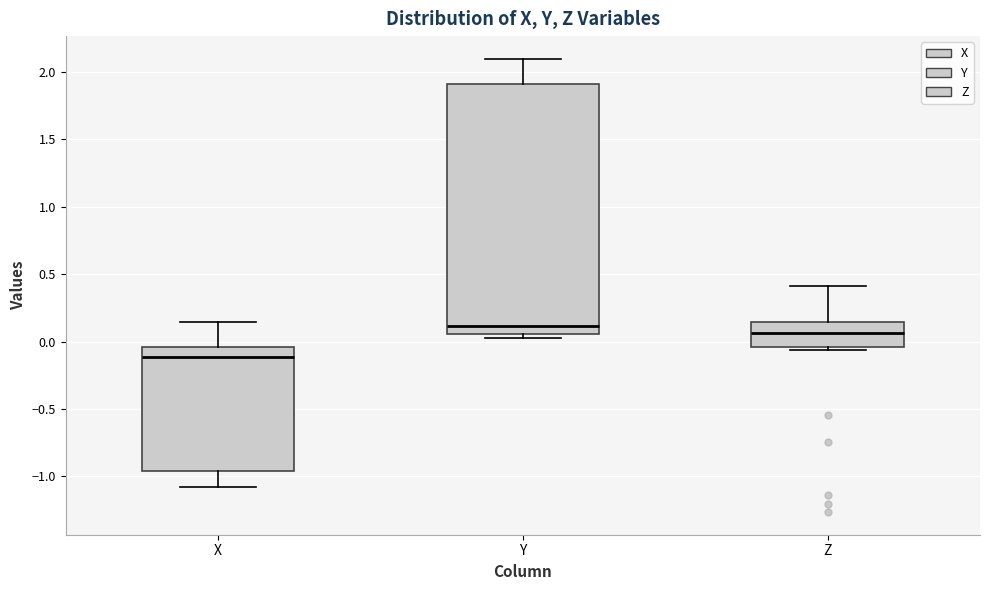

Which box is the tallest, from its lower edge to its upper edge?

Y